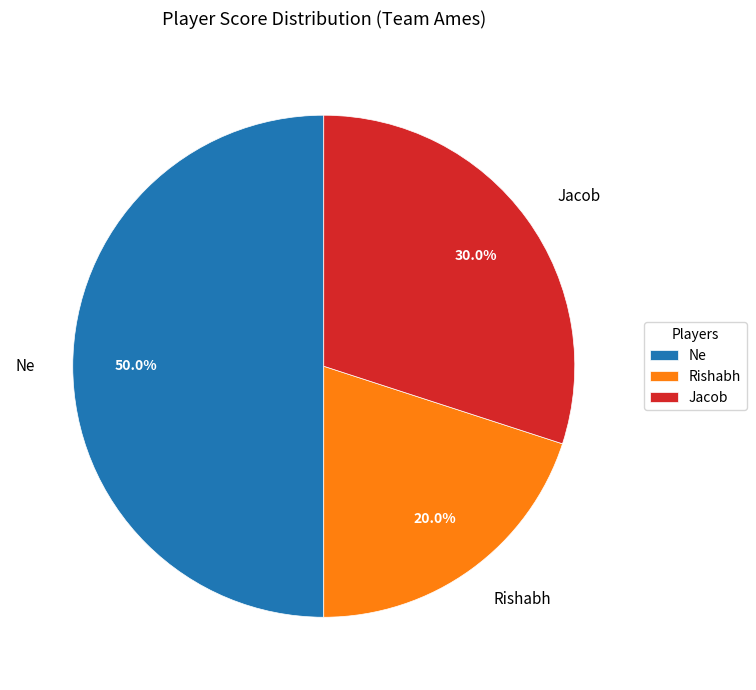

To the nearest percent, what percentage of the pie is Ne?

50%